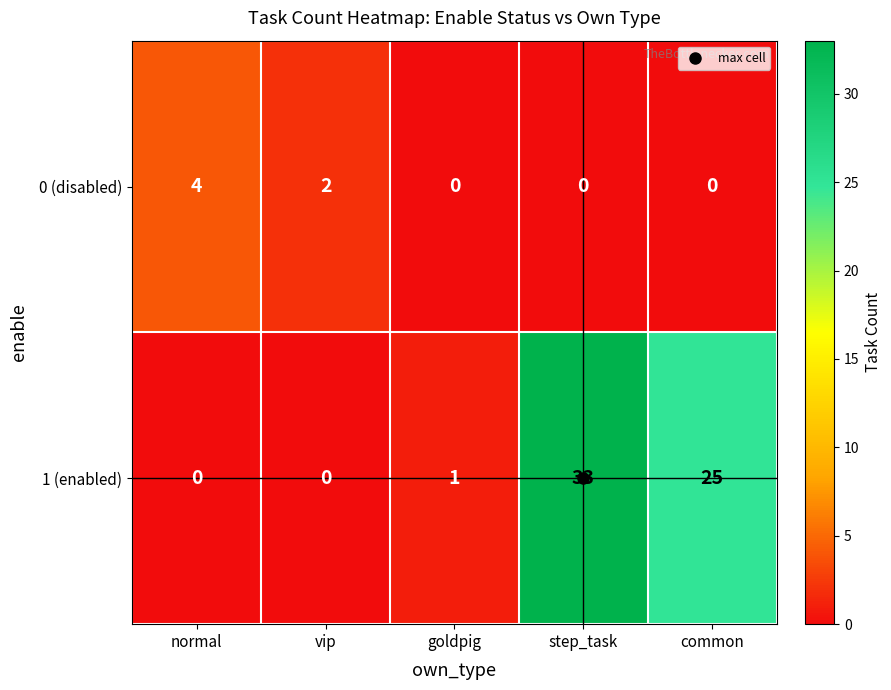

List the series in order of their peak value, lowest first.

0 (disabled), 1 (enabled)